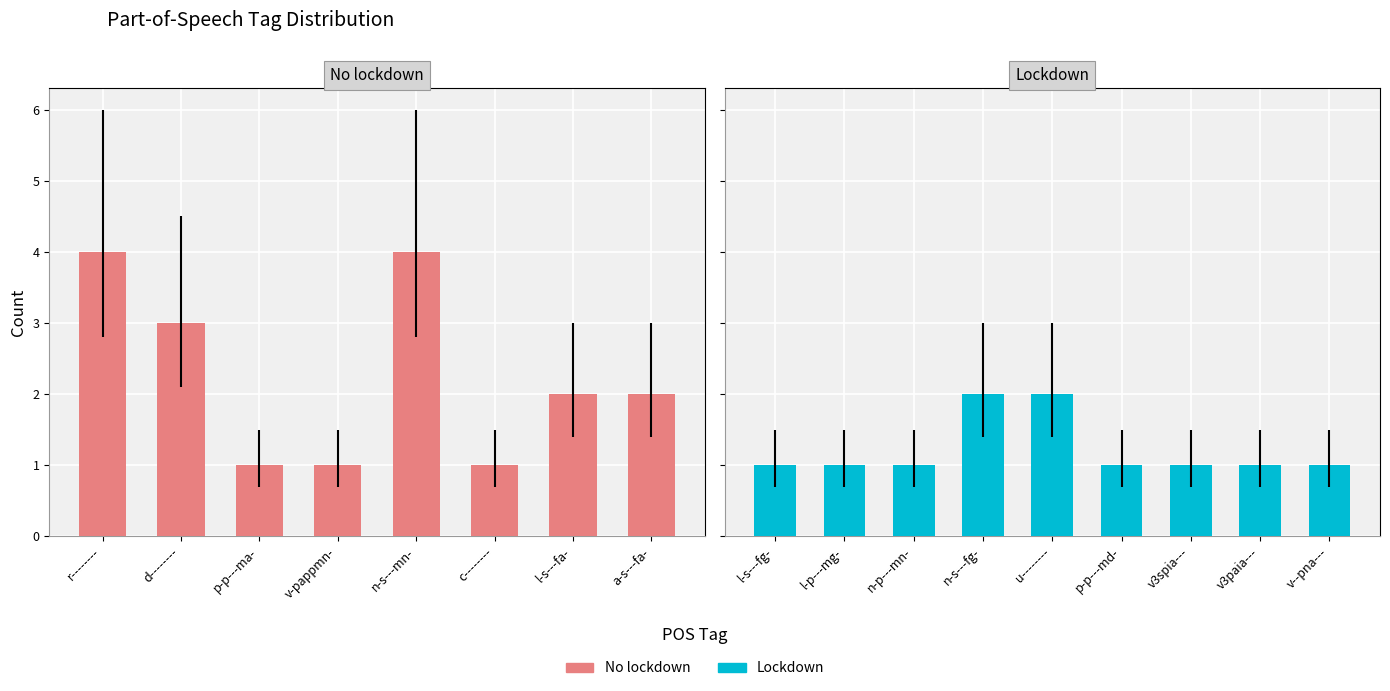

How many bars are there in total?

17